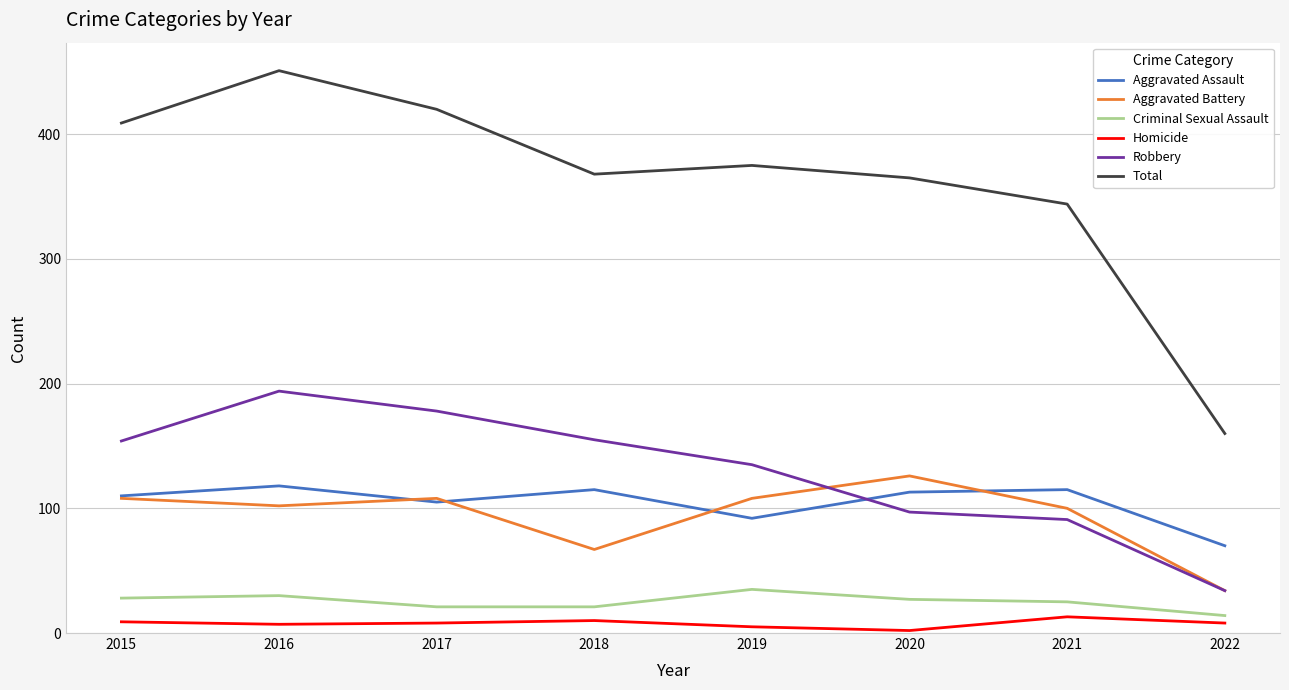

Is the value of Total at 2017 greater than the value of Aggravated Assault at 2017?

Yes